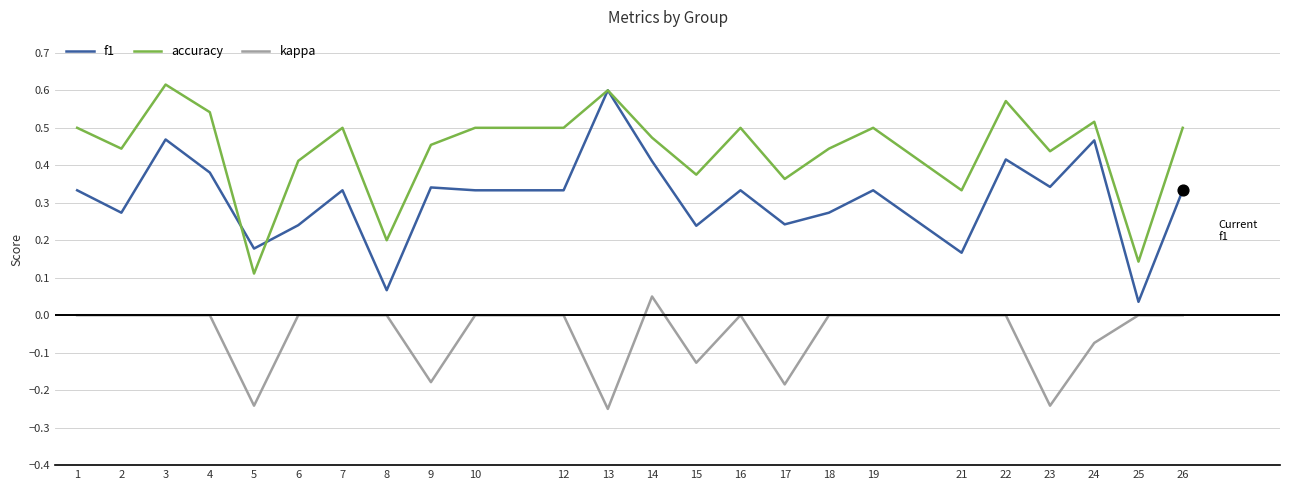

Which series has the widest spread of values?

f1